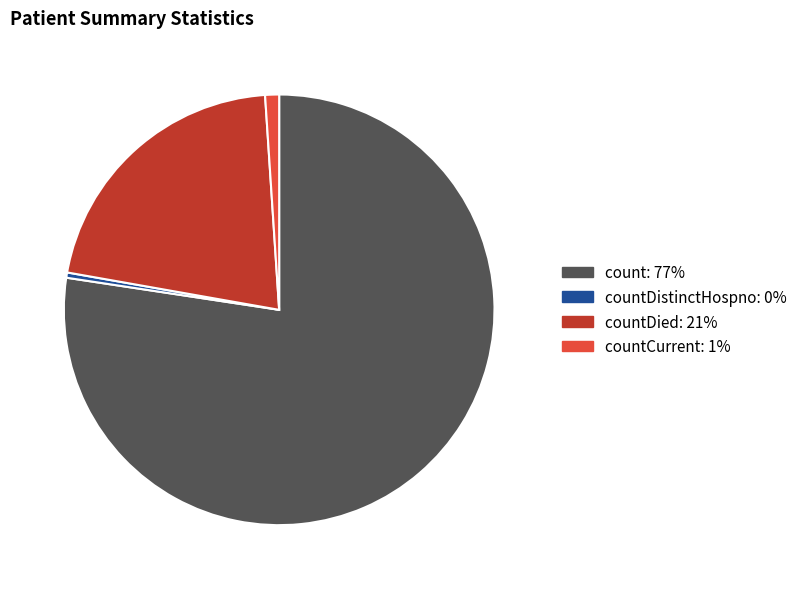

Does any single category account for the majority?

Yes